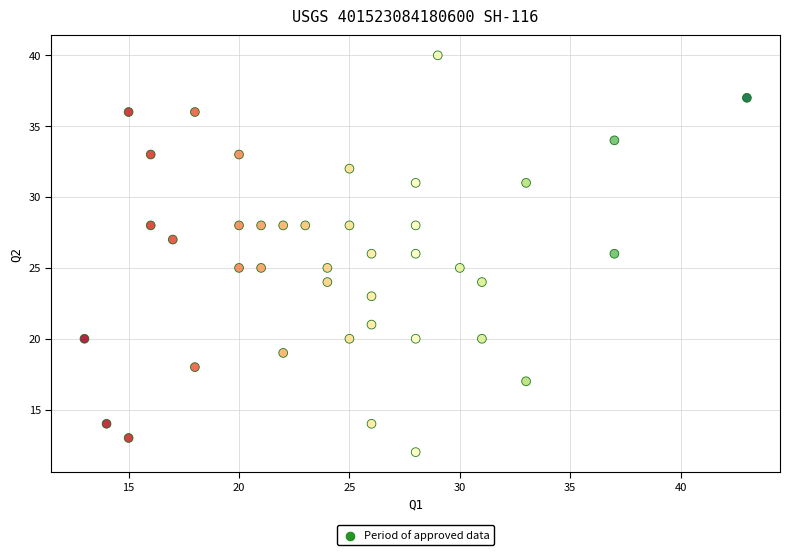

What is the range of Y values (max minus min)?

28